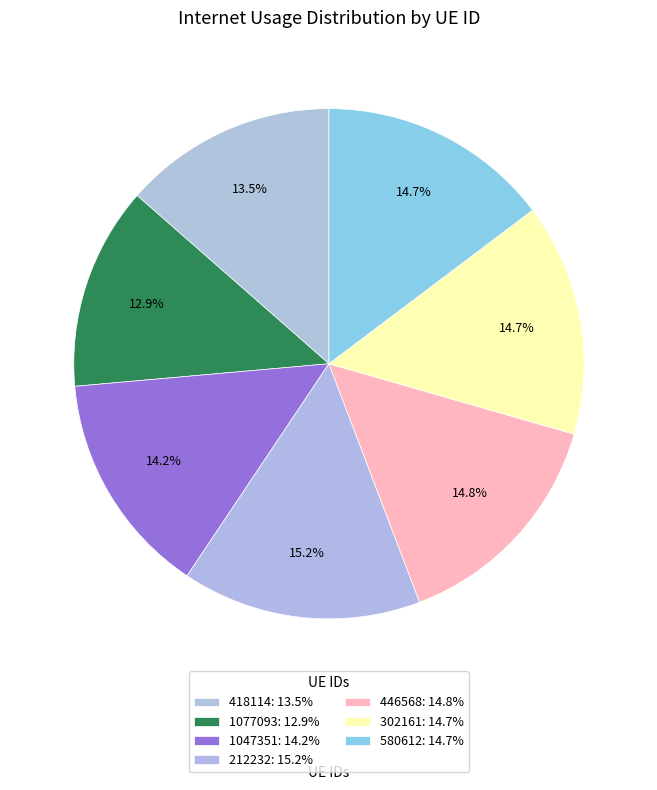

Which category has the smallest portion of the pie?

1077093